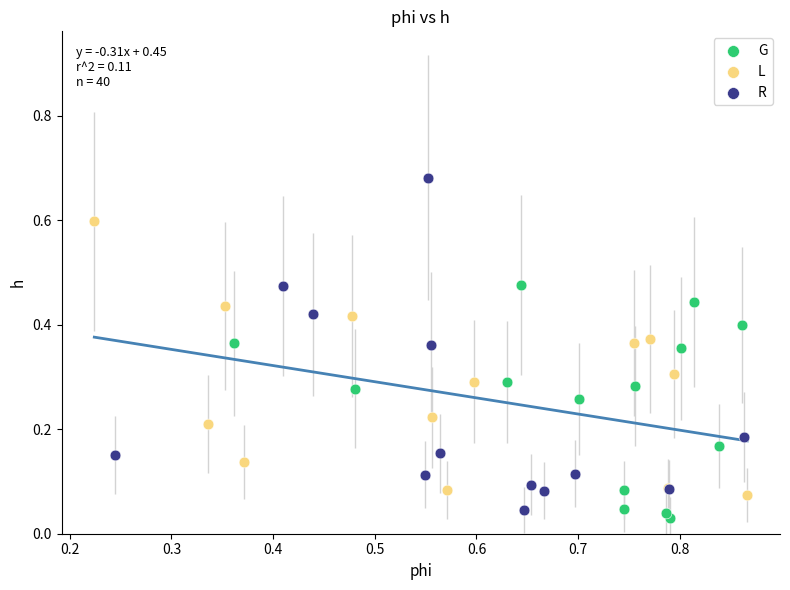

Which series has the largest Y range (max minus min)?

R